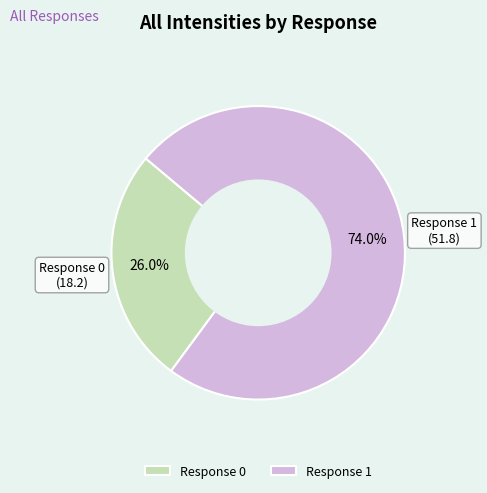

What percentage is NOT represented by Response 1?

26.0%